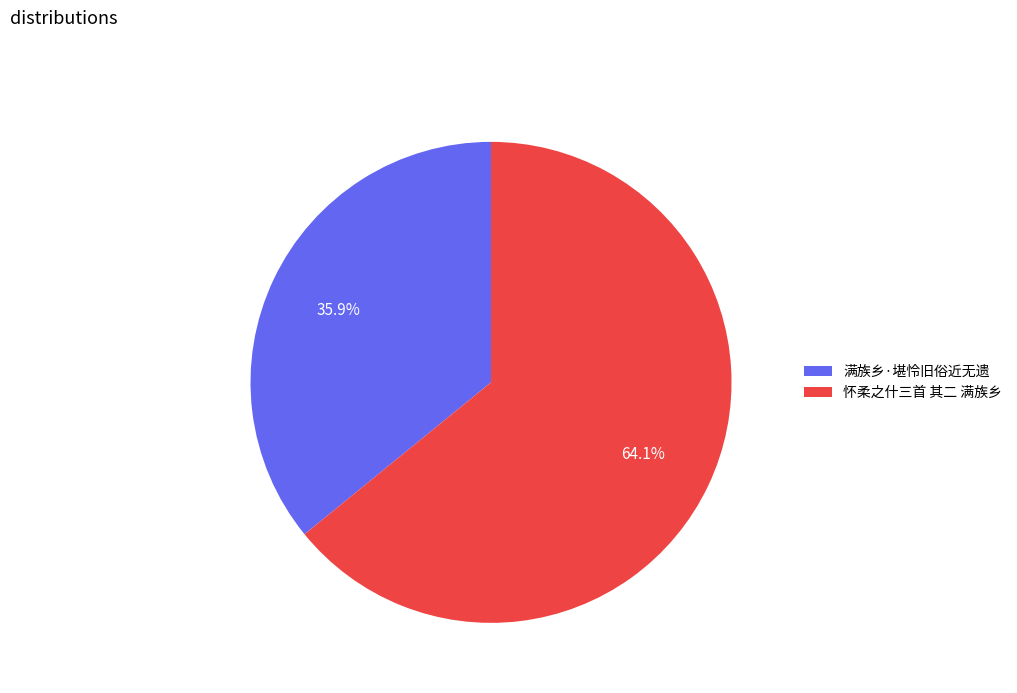

Count the number of slices in the pie.

2